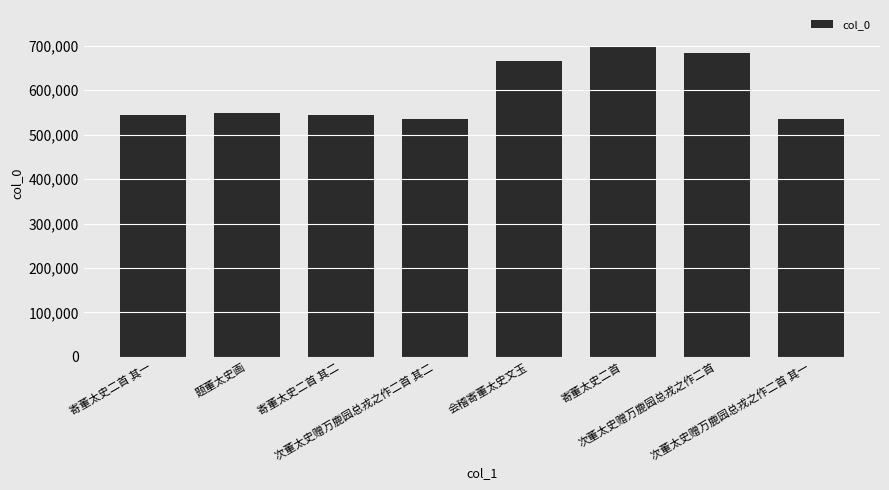

What is the smallest value displayed?

534969